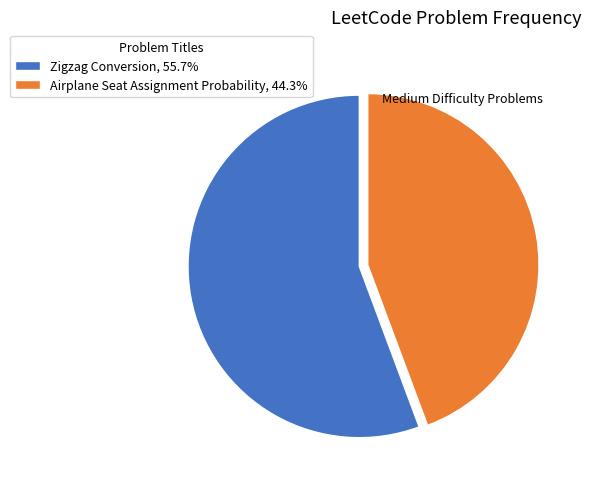

Does Airplane Seat Assignment Probability, 44.3% account for over 50% of the chart?

No